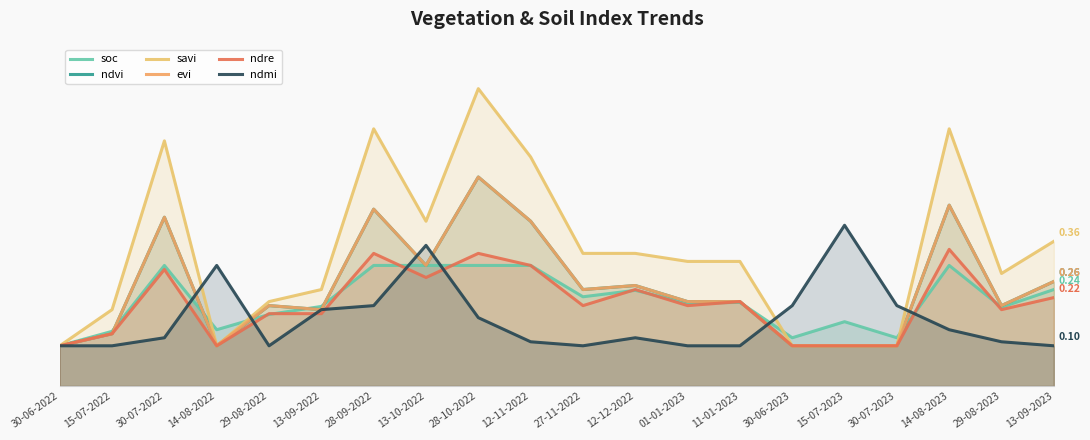

Read the savi value at 28-09-2022.

0.6